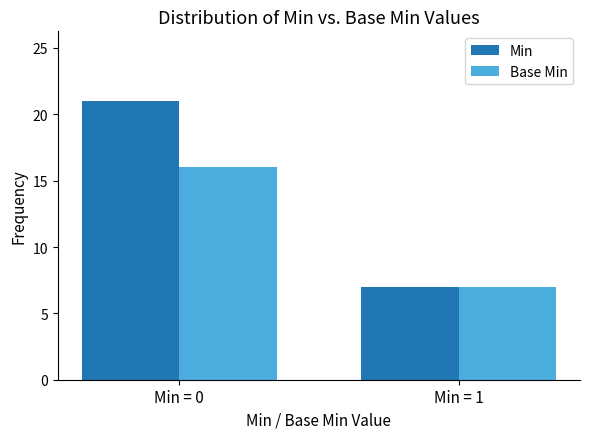

Which category has the lowest value in the Min series?

Min = 1